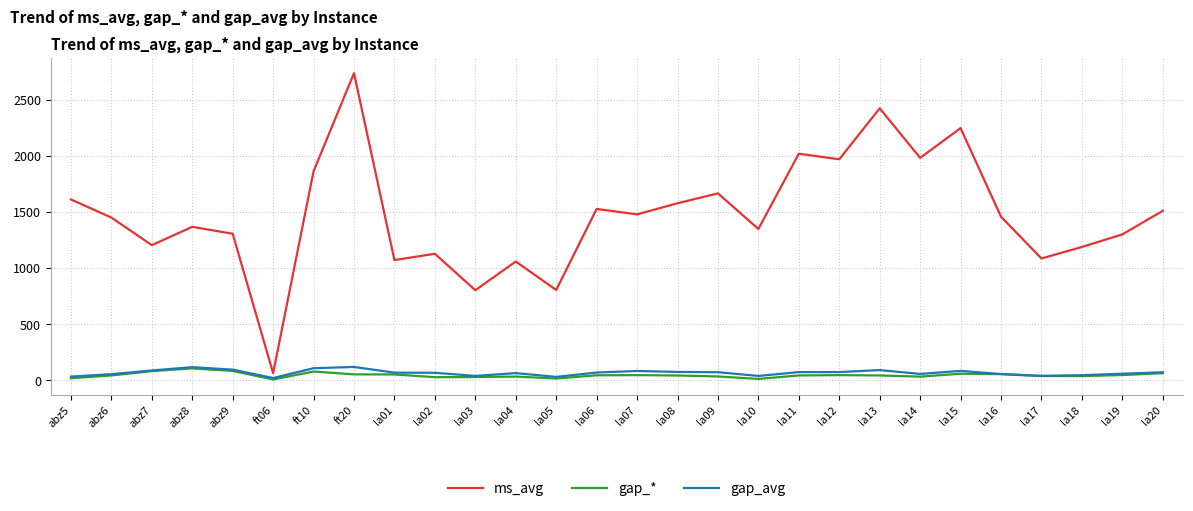

What are all the series names shown in the legend?

ms_avg, gap_*, gap_avg